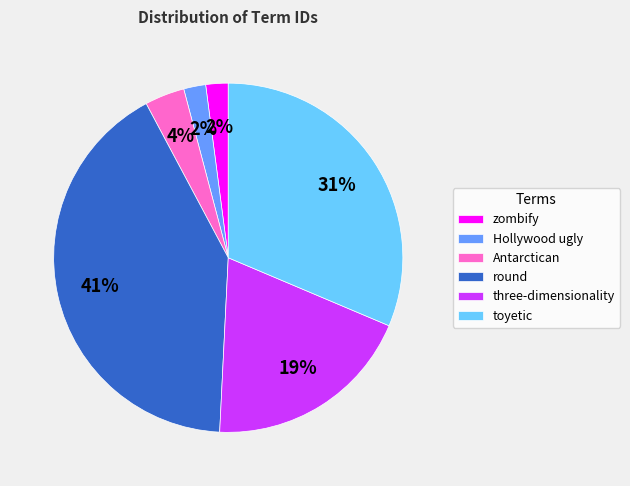

What is the largest slice in the pie chart?

round